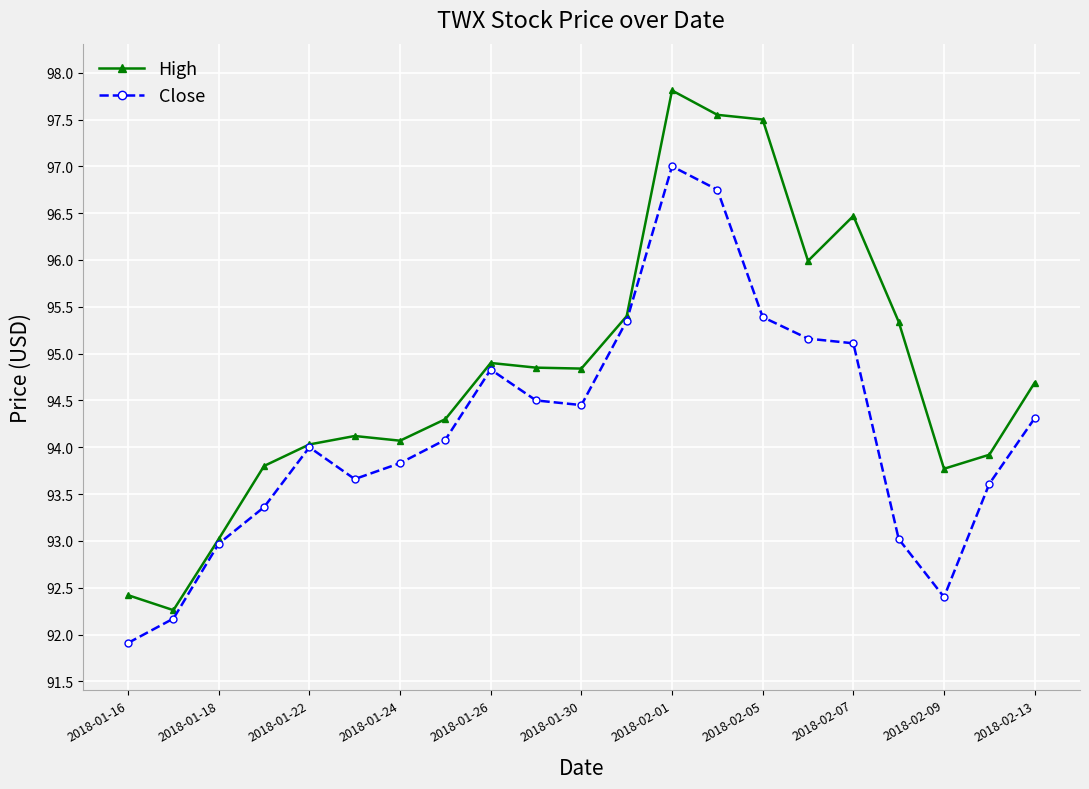

What is the maximum value for High?

97.8